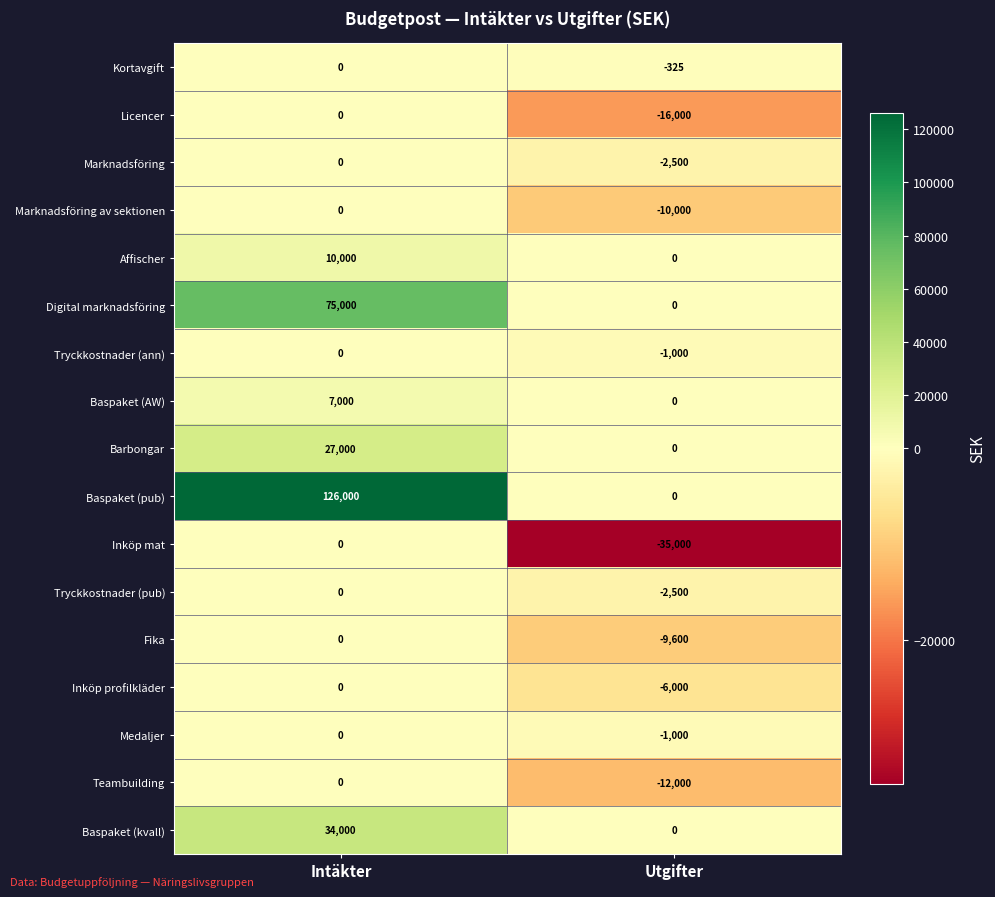

Which category has the lowest value in the Baspaket (kvall) series?

Utgifter